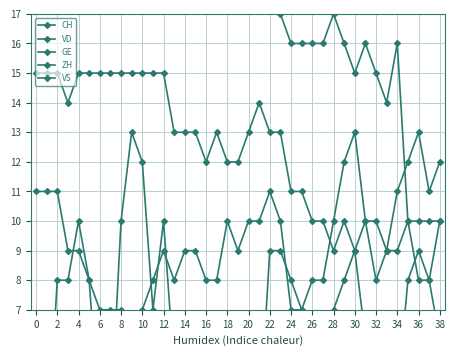

Between which two adjacent categories do GE and VS first intersect?

35 and 36